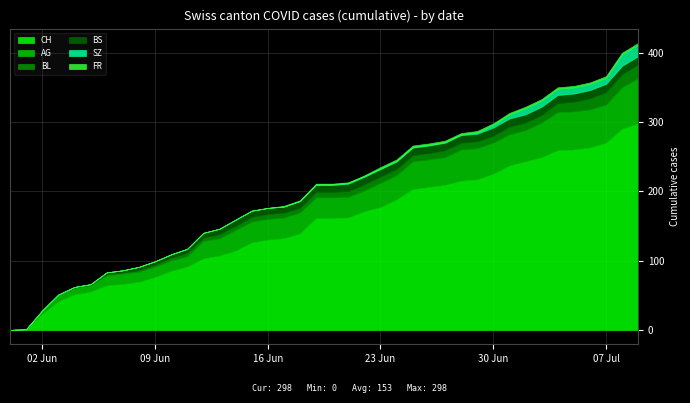

True or false: AG and BL intersect in this chart.

False